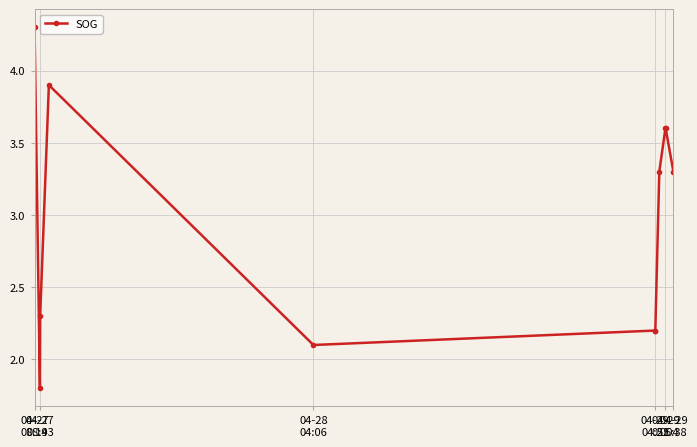

True or false: there are more than 0 points higher than both neighbors.

True